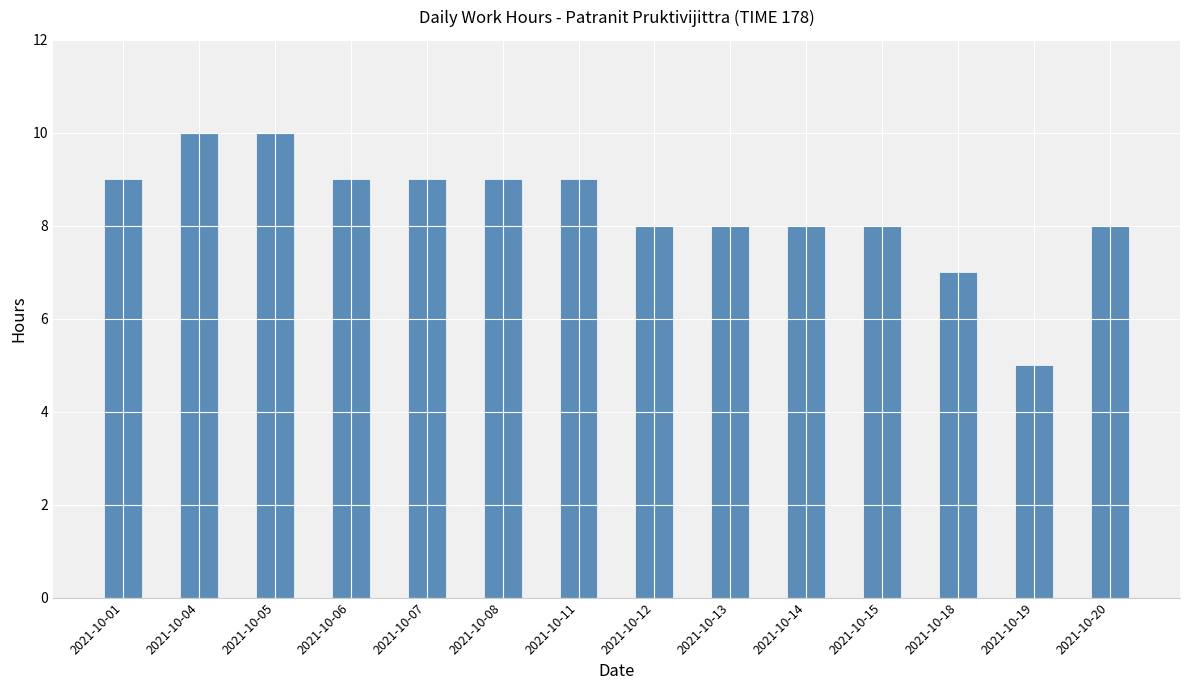

True or false: the data shows 10 at 2021-10-04.

True